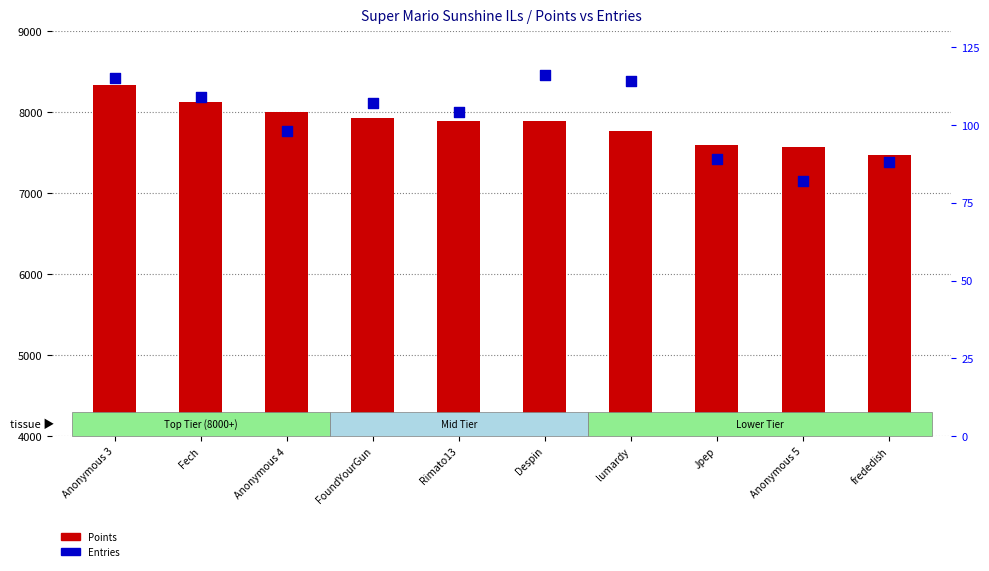

Is the value of Points at Despin greater than the value of Entries at Anonymous 3?

Yes